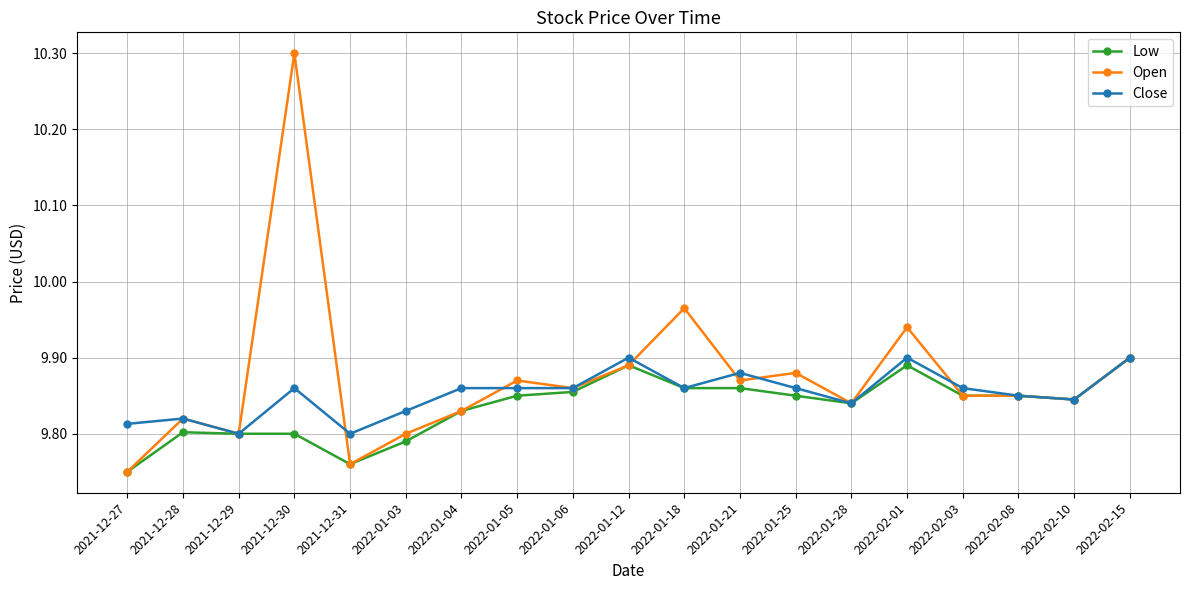

Does the chart have visible grid lines?

Yes